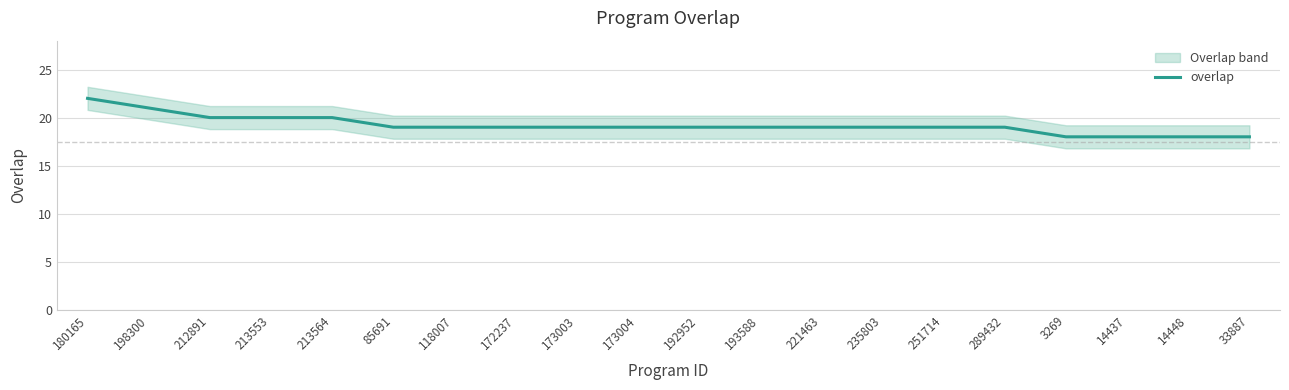

How many data points are above 19?

5